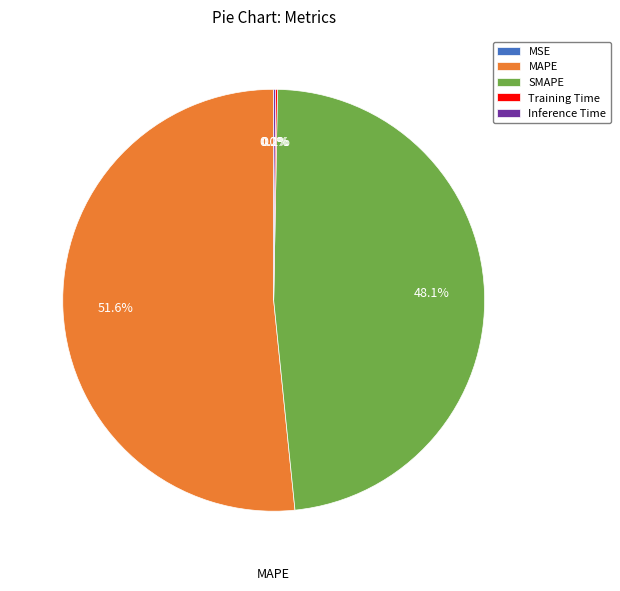

Which category has the biggest portion of the pie?

MAPE